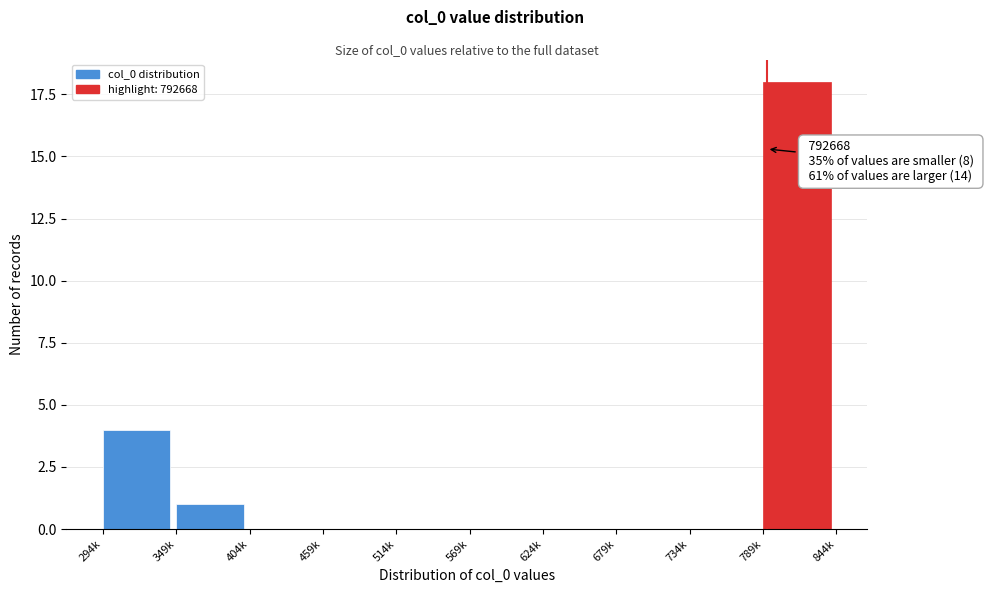

Reading right to left, extract all data points from this chart.

789k=18	734k=0	679k=0	624k=0	569k=0	514k=0	459k=0	404k=0	349k=1	294k=4